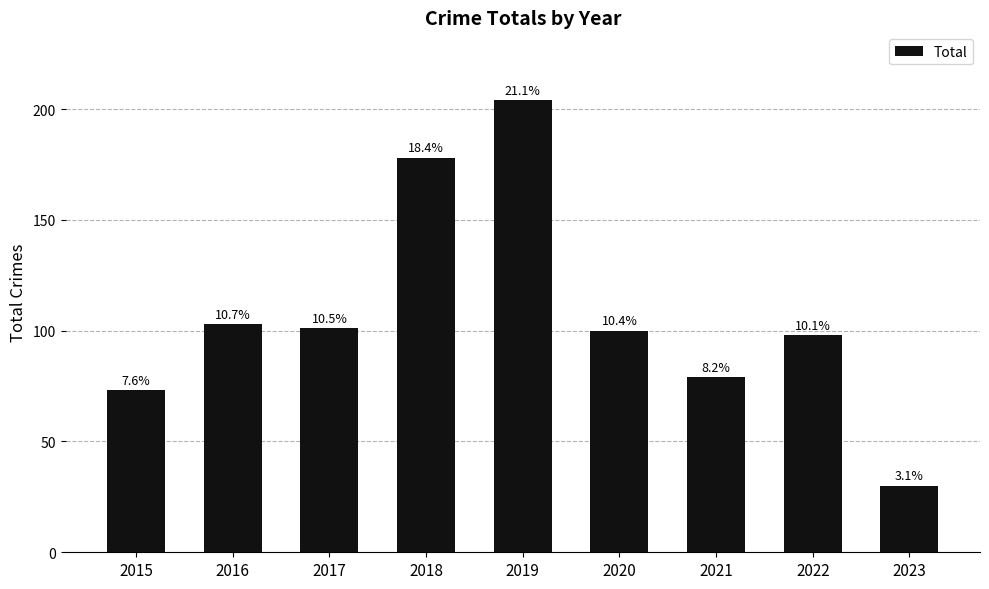

Reading left to right, list all the values displayed in this chart.

2015=73	2016=103	2017=101	2018=178	2019=204	2020=100	2021=79	2022=98	2023=30